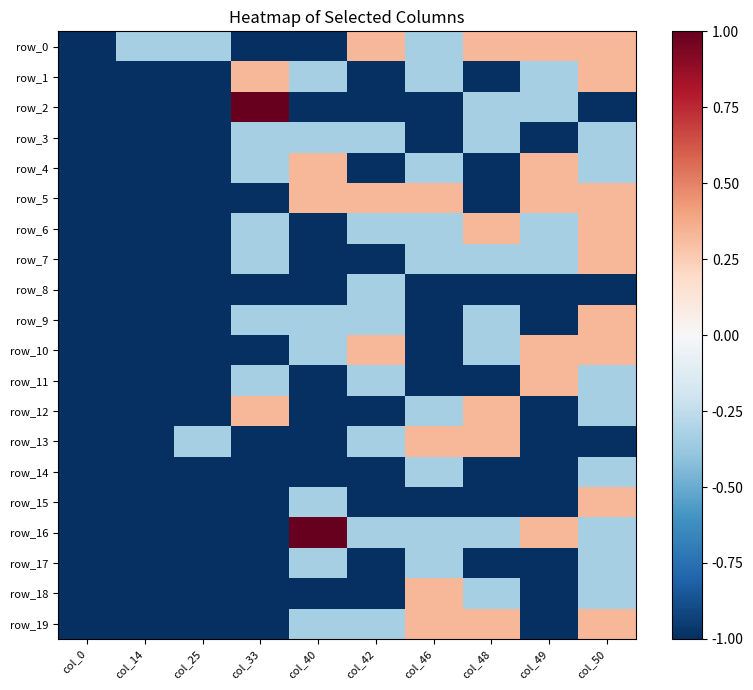

True or false: row_19 has a value of 0.1 at col_50.

False